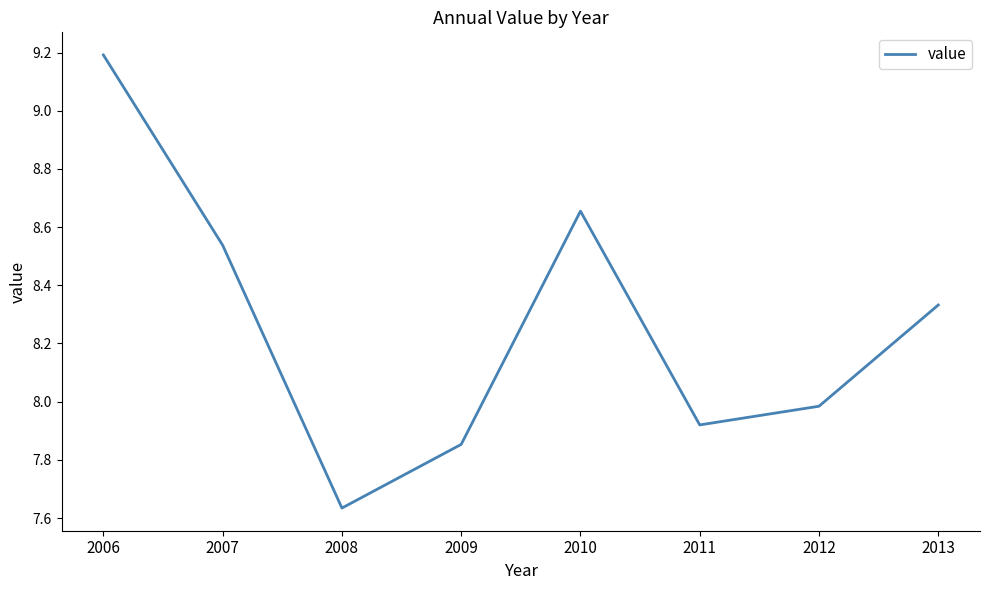

At which category does the data reach its first local peak?

2010